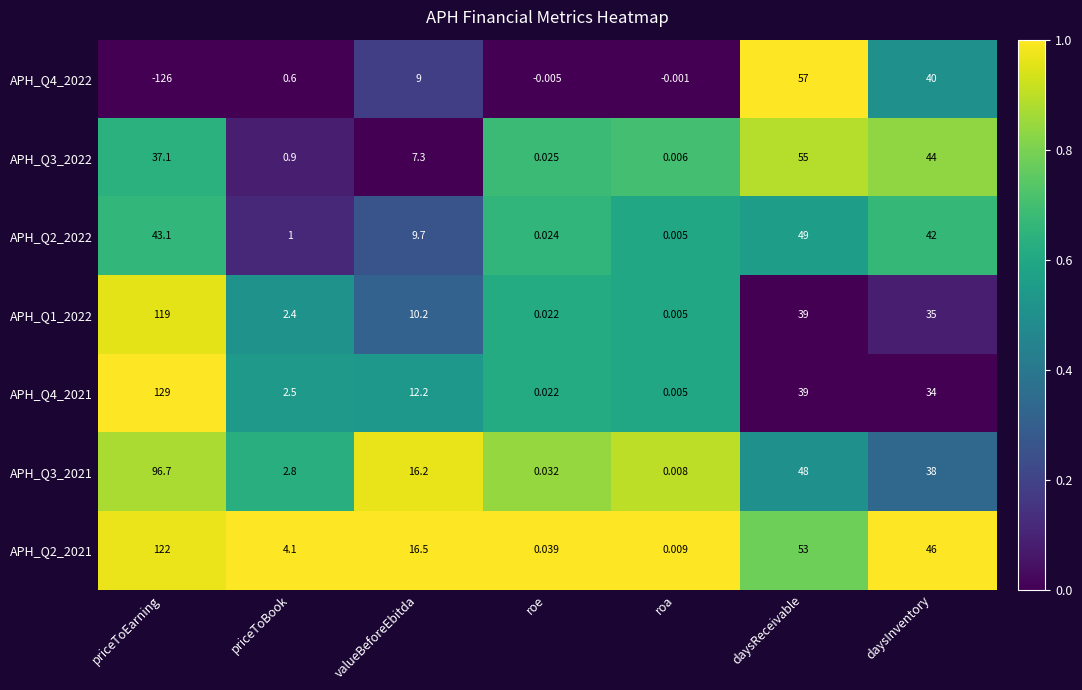

How many series are shown in this chart?

7